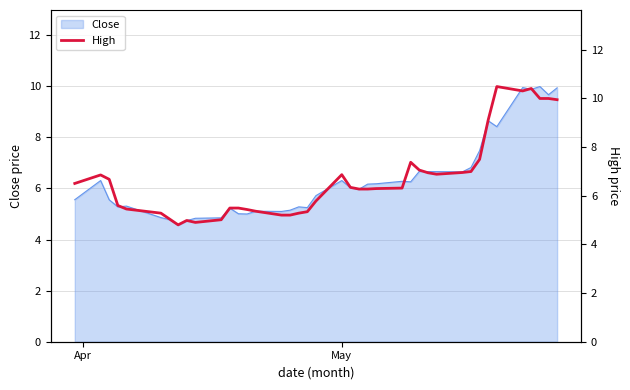

What is the difference between the maximum and minimum values?

5.7